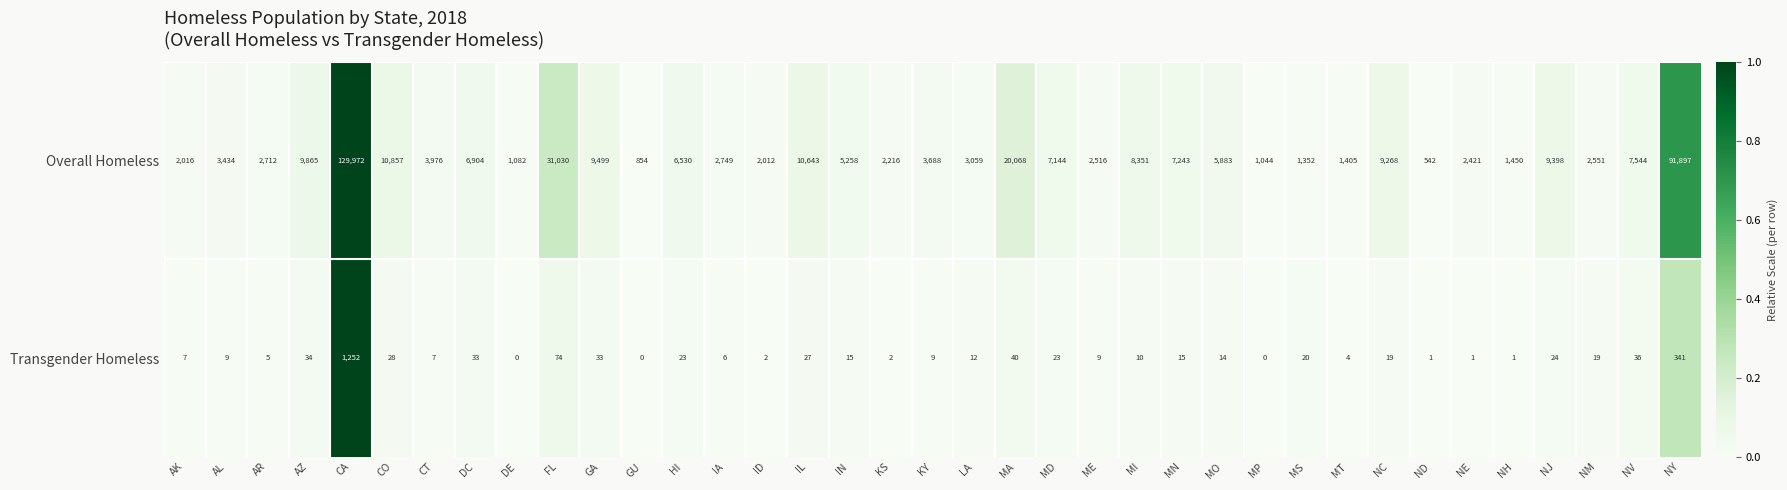

At which category is the sum across all series the highest?

CA